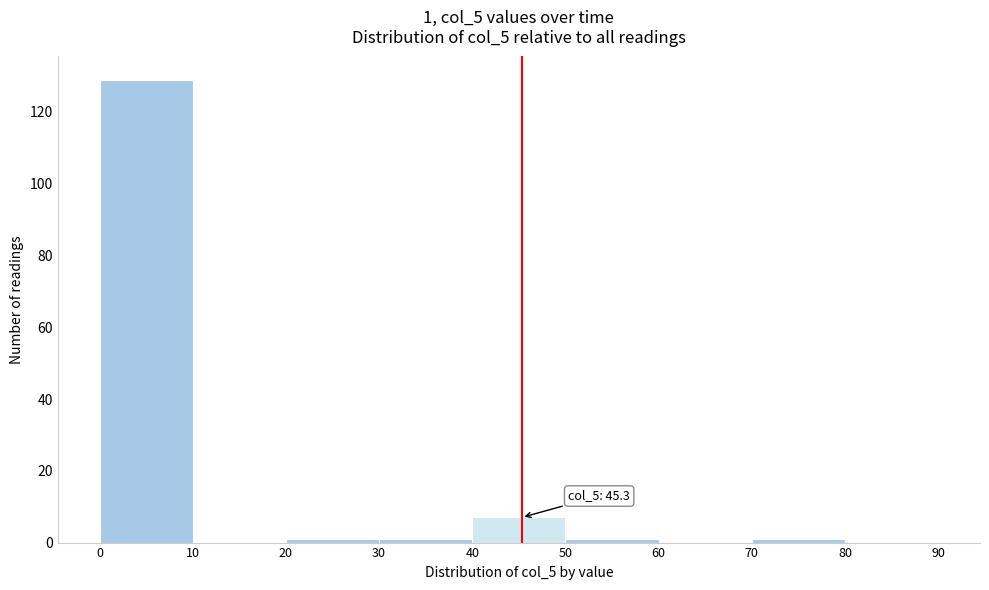

Over which range of the x-axis is the bar tallest?

0 to 10